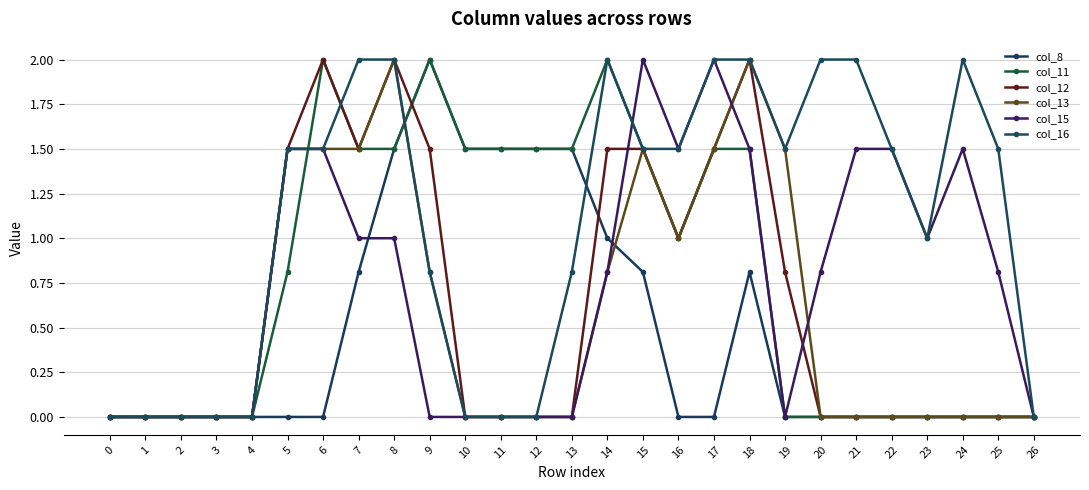

What is the difference between the maximum and minimum values in the col_16 series?

2.0